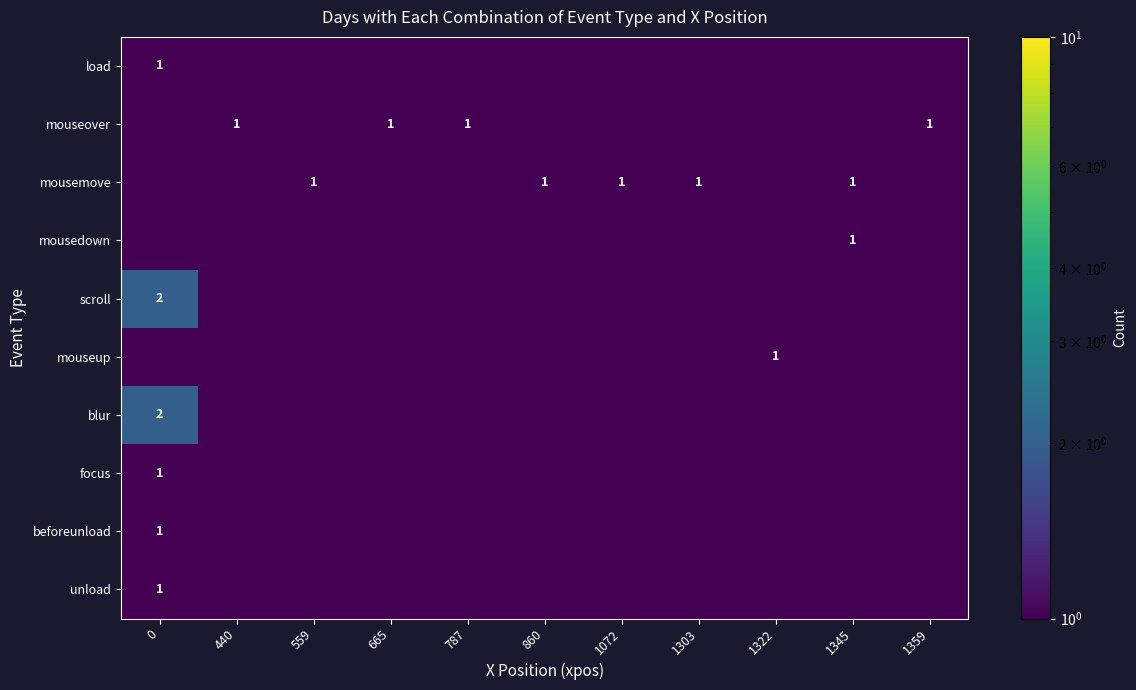

True or false: mousemove has a value of 0.4 at 860.

False